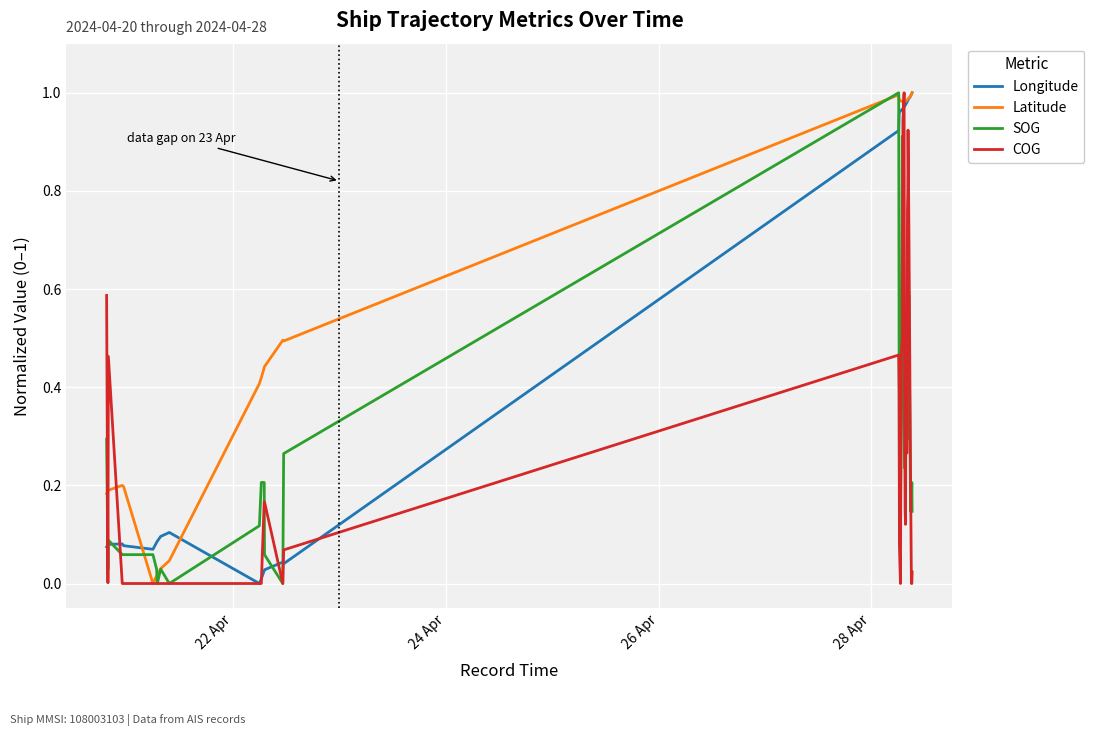

Which series has the largest total across all categories?

Latitude